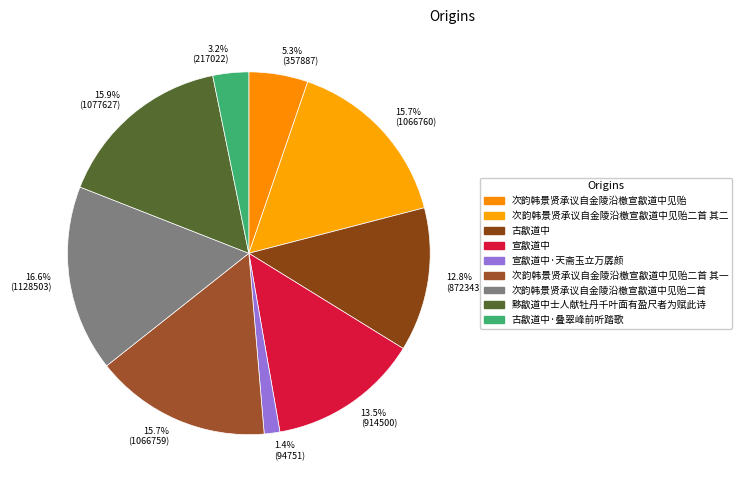

What is the ratio of the value at 15.7% (1066760) to the value at 13.5% (914500)?

1.2